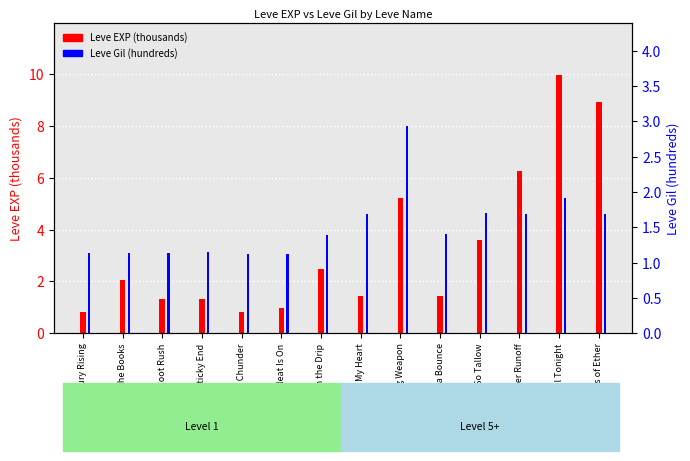

What is the value of the Leve Gil (hundreds) bar at the 8th from the left?

1.7